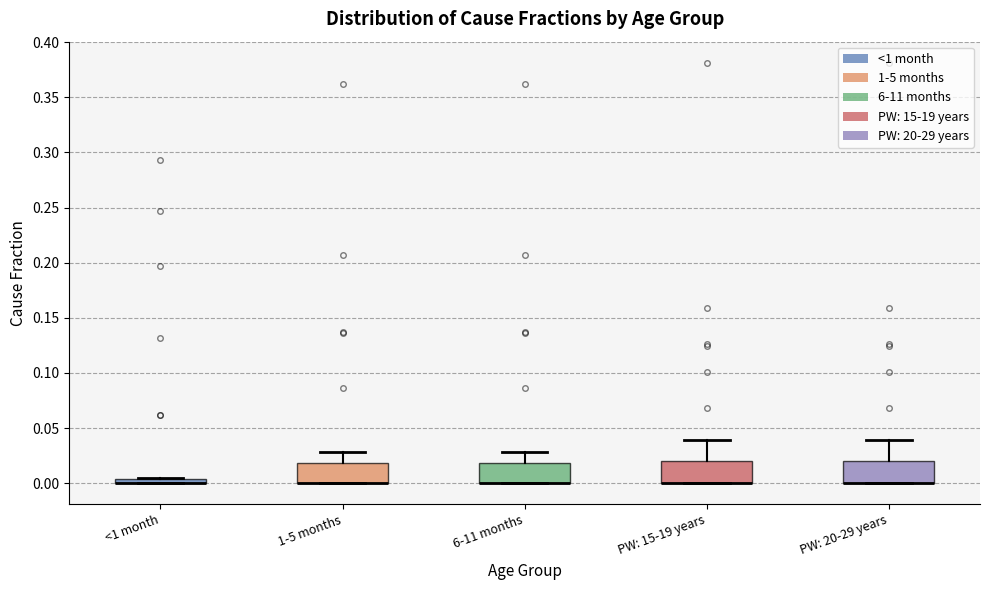

Where is the upper edge of the box for PW: 15-19 years on the y-axis? The values are not printed on the chart, so give them approximately, as read against the axis.

0.020